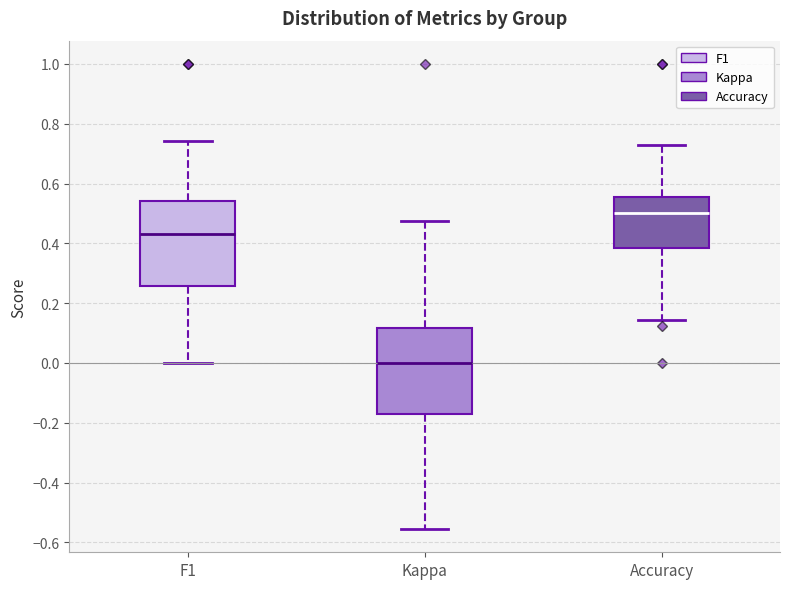

Reading left to right, transcribe this box plot: for each box, give where its median line is, the range the box spans, and where its two whiskers end, as read against the y-axis. The values are not printed on the chart, so give them approximately, as read against the axis.

F1: median 0.42, box 0.26 to 0.54, whiskers 0.00 to 0.74
Kappa: median 0.00, box -0.18 to 0.12, whiskers -0.56 to 0.48
Accuracy: median 0.50, box 0.38 to 0.56, whiskers 0.14 to 0.72